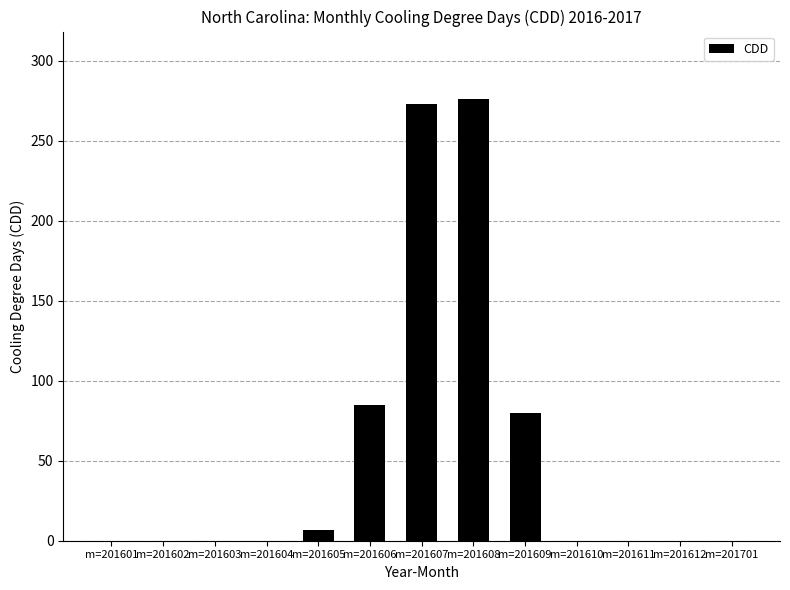

What is the sum of all values?

721